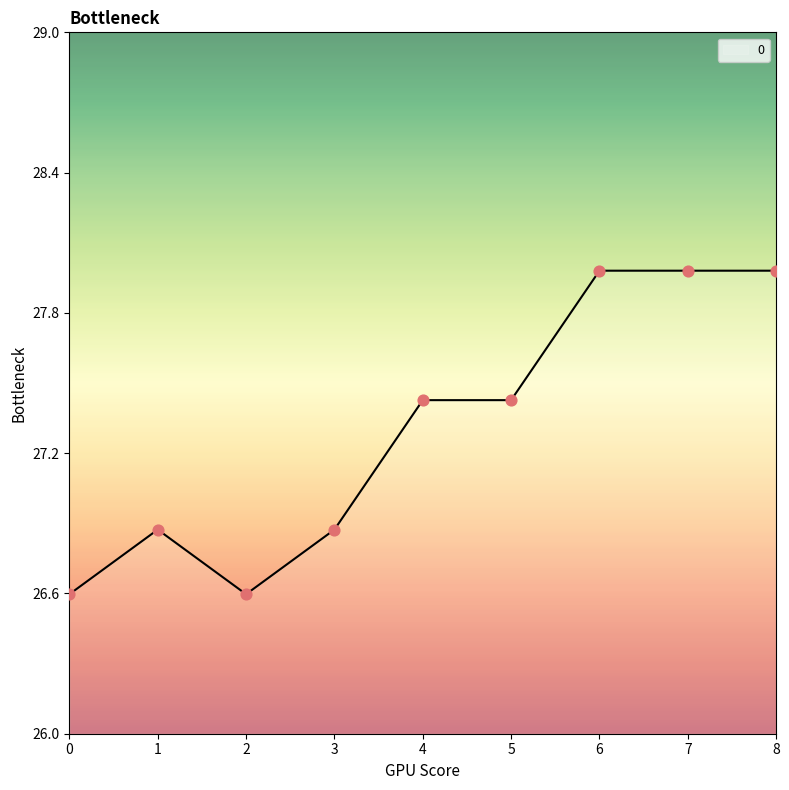

What is the change in value from 5 to 8?

+0.6